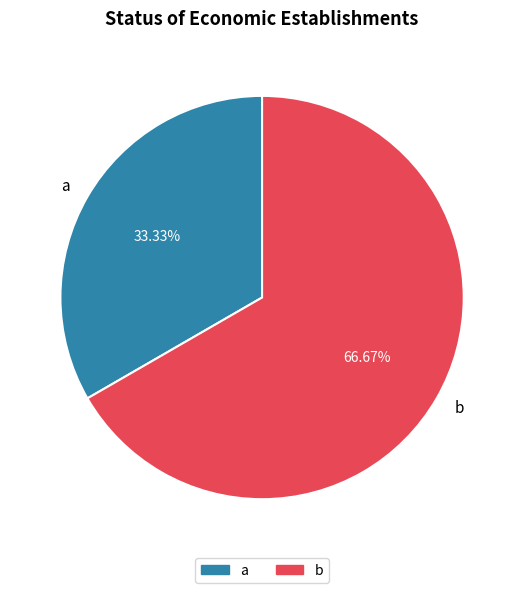

Approximately how many times larger is the value at b compared to a?

2.0